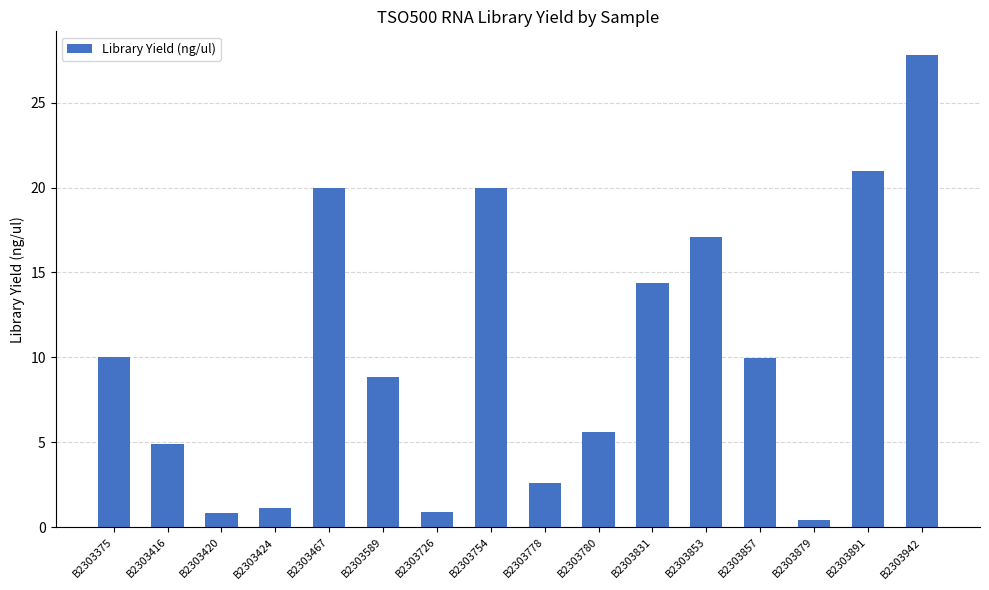

What is the difference between the maximum and minimum values?

27.4